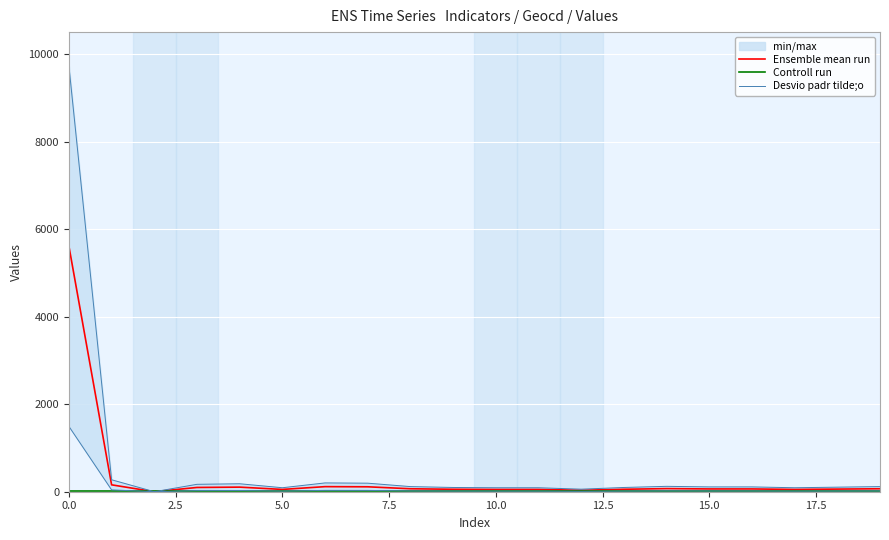

The Desvio padr tilde;o series shows 6.8 at 5.0. True or false?

False